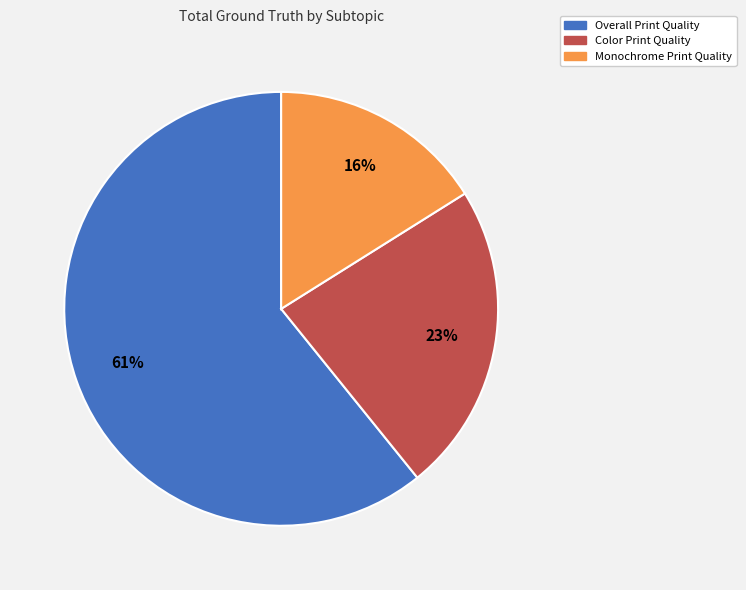

Rank the categories by value from highest to lowest.

Overall Print Quality, Color Print Quality, Monochrome Print Quality